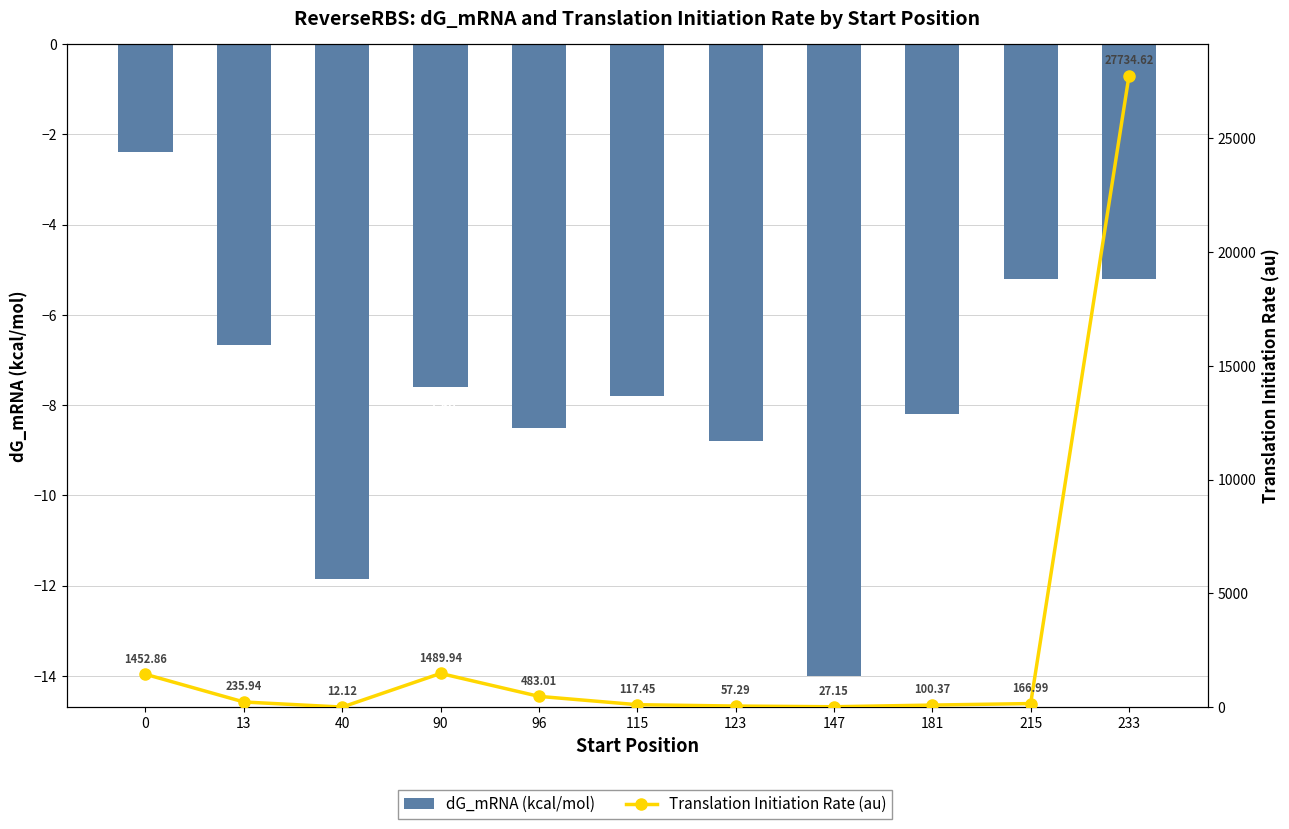

What is the average value of the dG_mRNA (kcal/mol) series?

-7.8